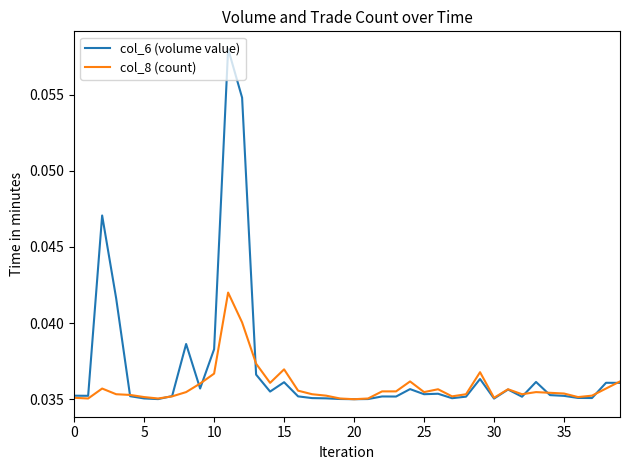

Rank the series by their average value, from lowest to highest.

col_8 (count), col_6 (volume value)